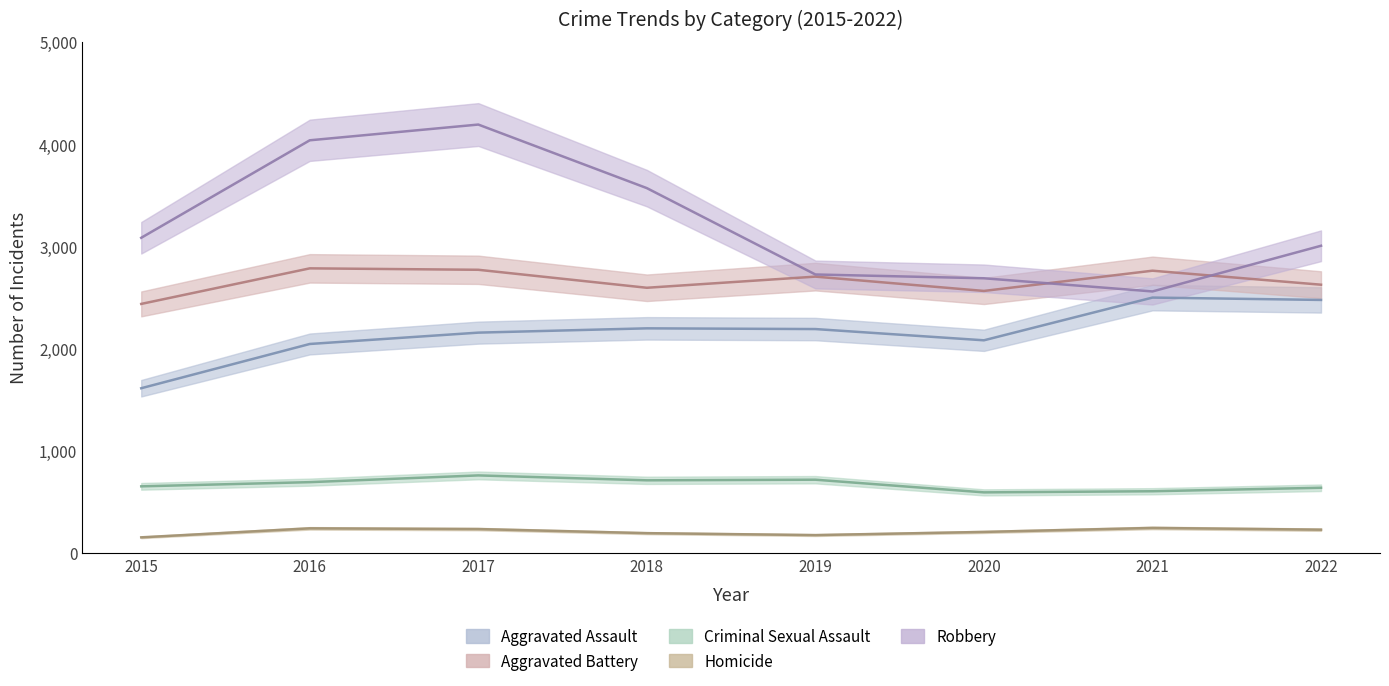

Where does the Aggravated Battery series first go above 2706?

2016